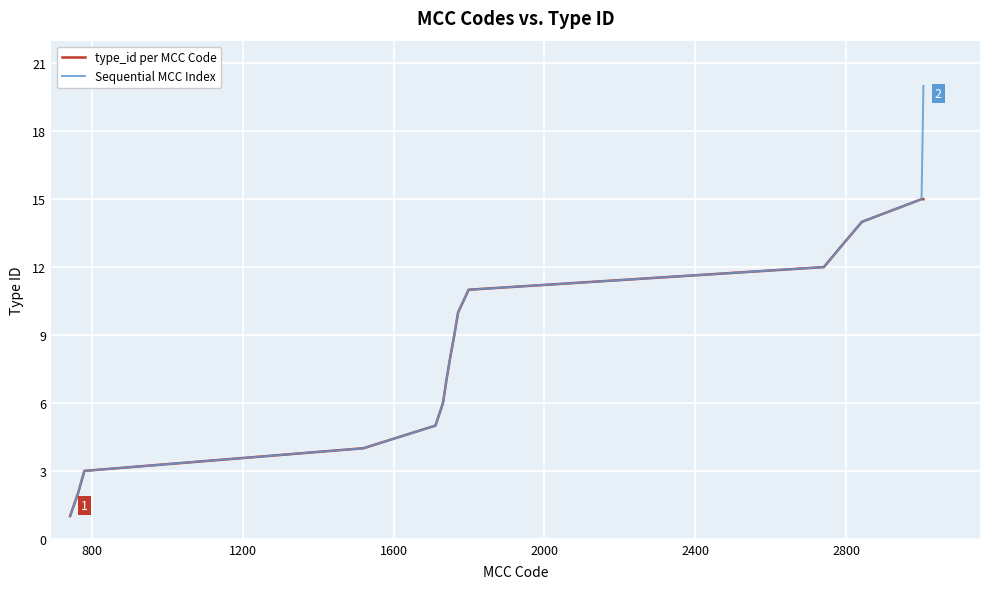

List the series in order of their peak value, highest first.

Sequential MCC Index, type_id per MCC Code